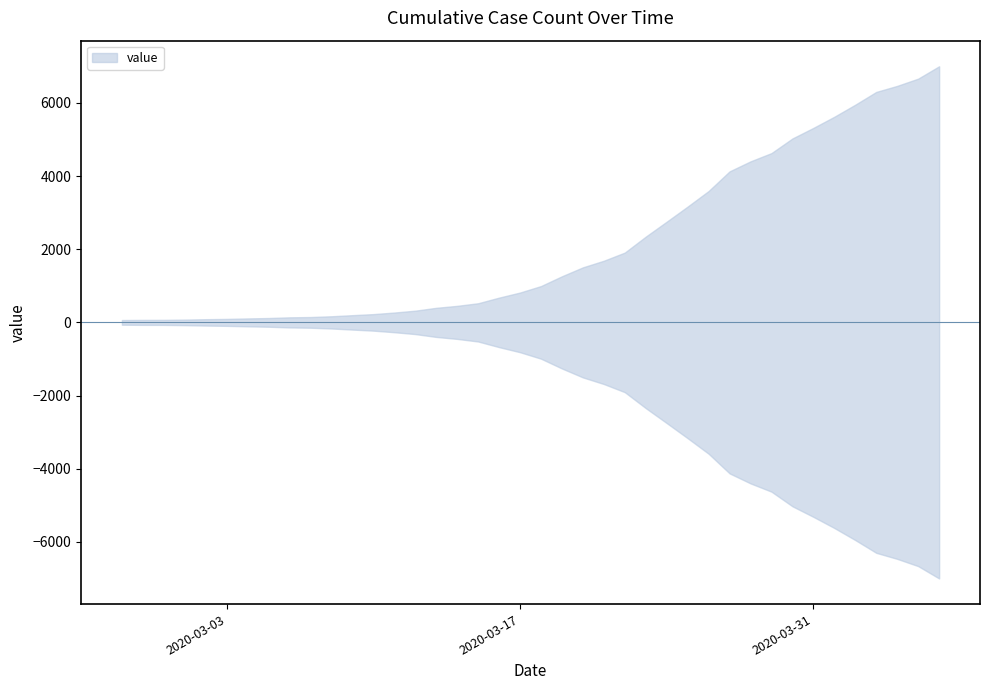

Reading left to right, extract all data points from this chart.

64	68	69	76	87	95	108	119	138	146	167	197	226	269	320	398	452	523	677	816	993	1261	1505	1686	1909	2345	2754	3168	3593	4130	4404	4630	5030	5319	5624	5954	6303	6468	6666	7004